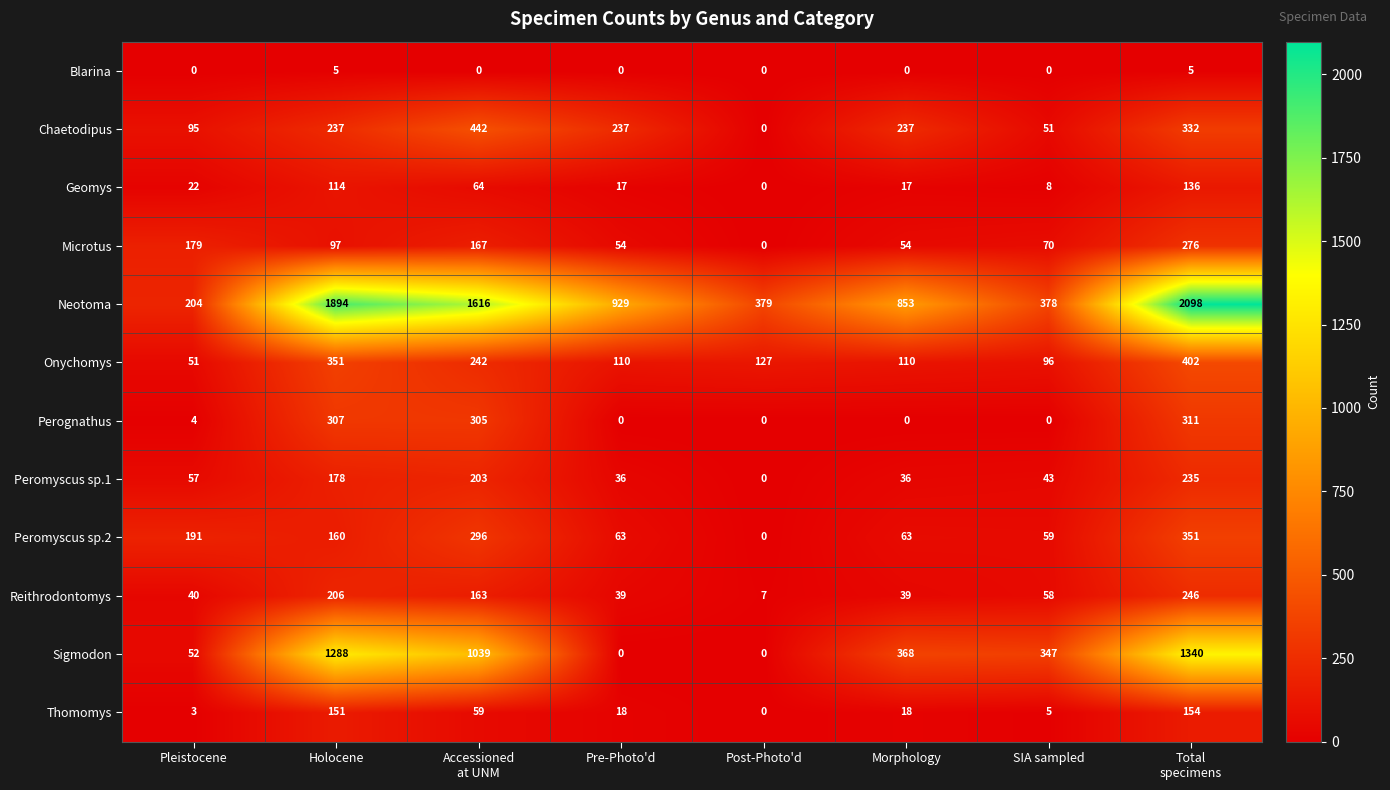

At how many categories does at least one series exceed 1093?

3